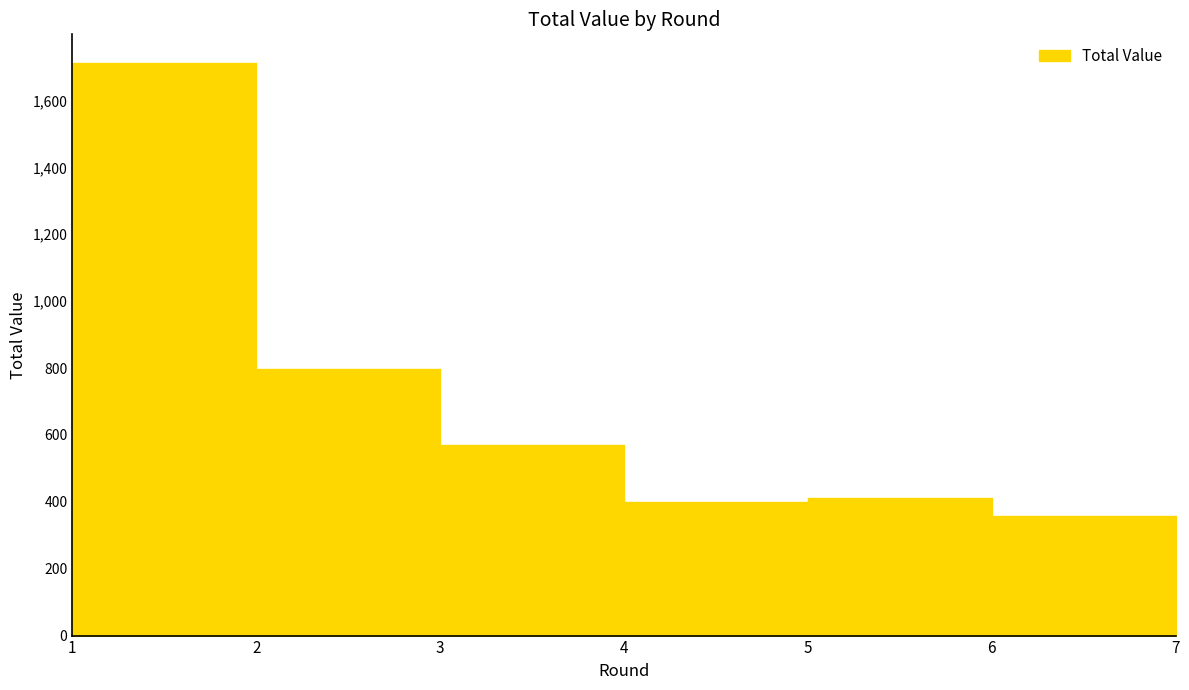

Between 6 and 5, which is larger?

5